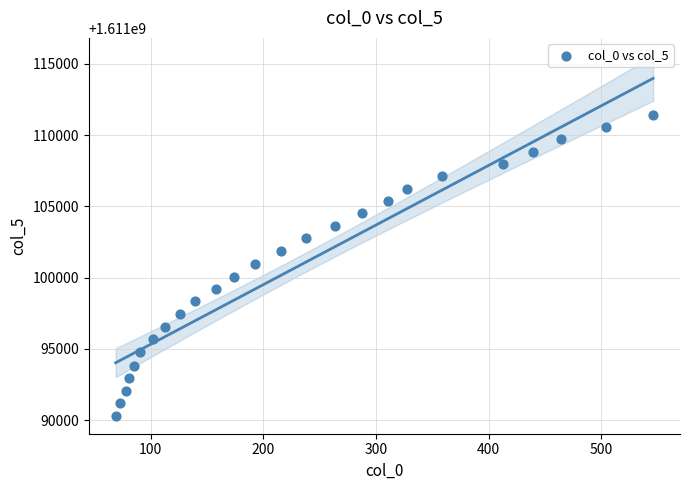

What is the range of Y values (max minus min)?

21126